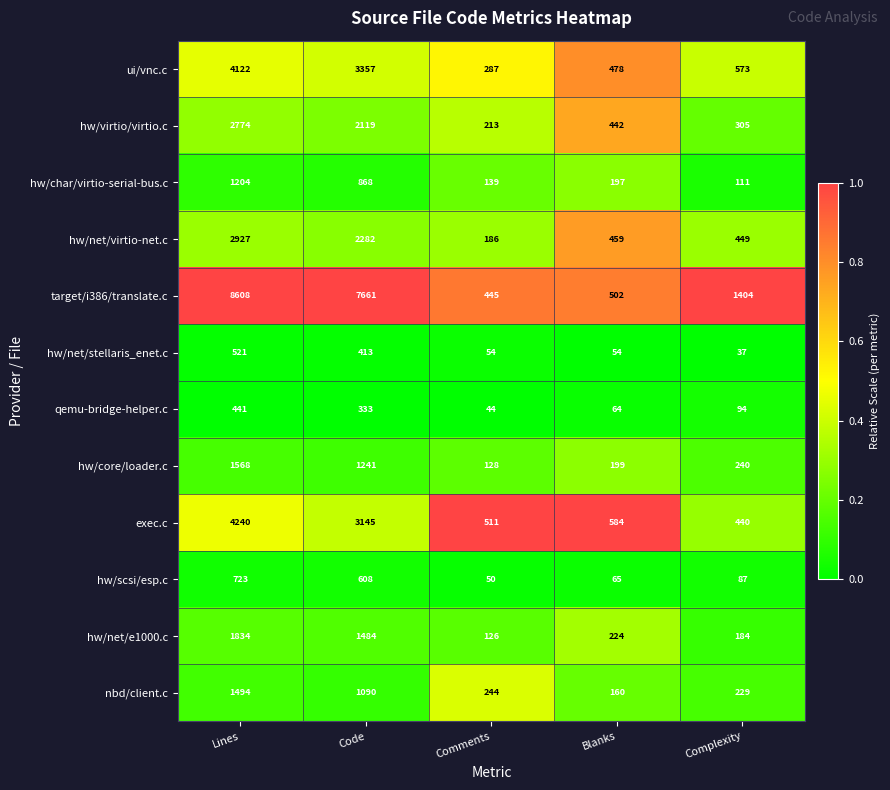

What is the difference between the second highest and minimum values in the hw/virtio/virtio.c series?

1906